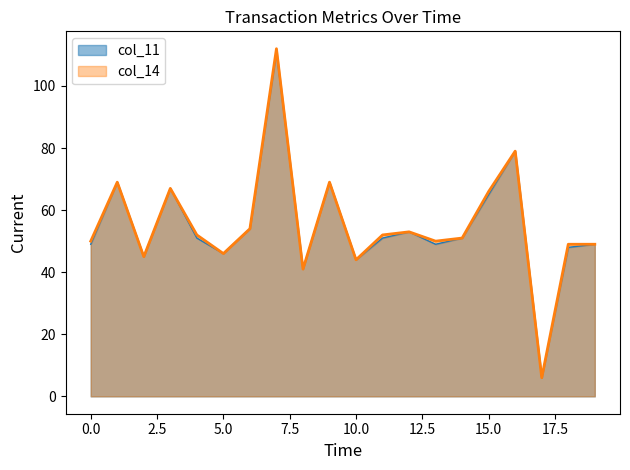

How many distinct data groups are displayed?

2